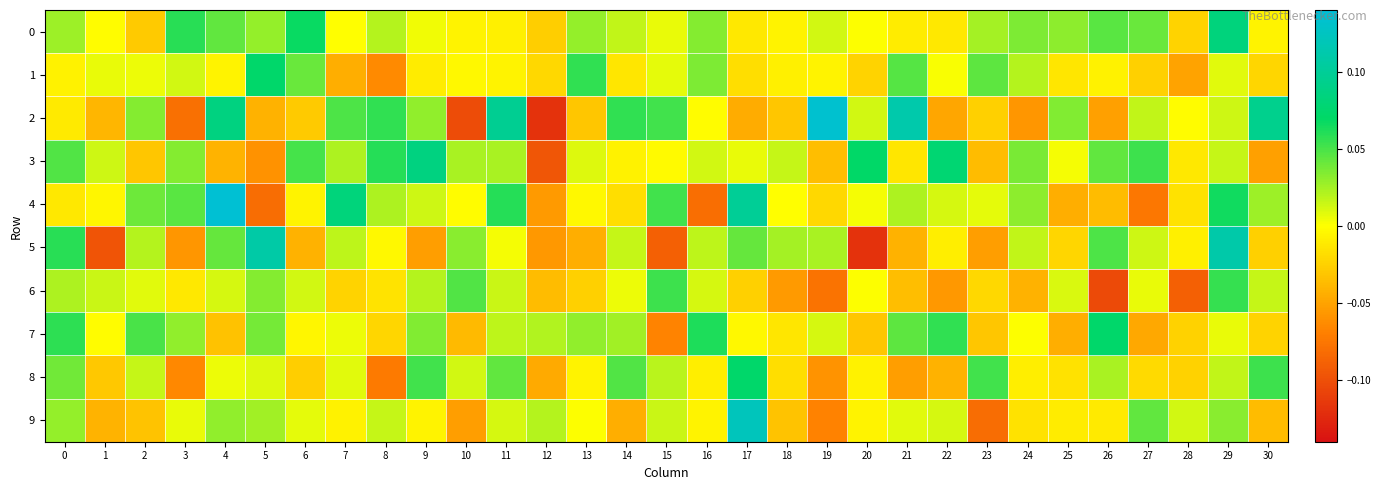

Which has a higher value, 4 or 25?

4